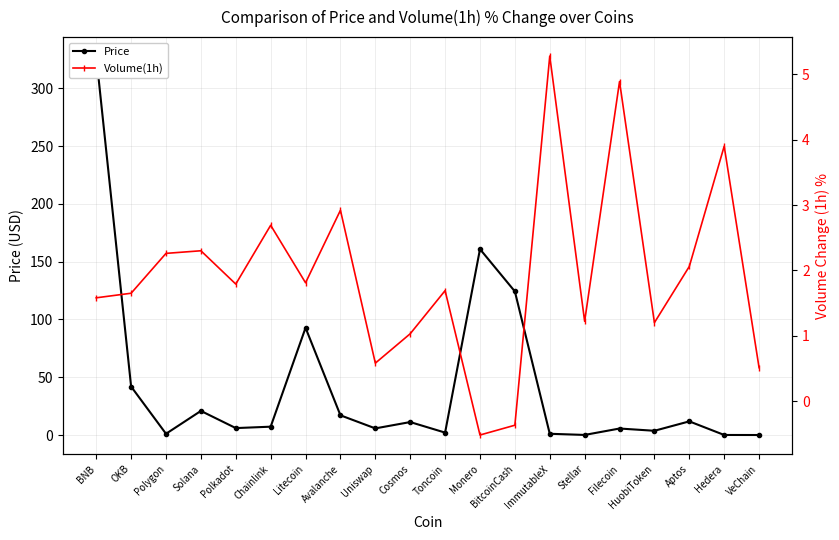

At which label does Volume(1h) reach its peak?

ImmutableX